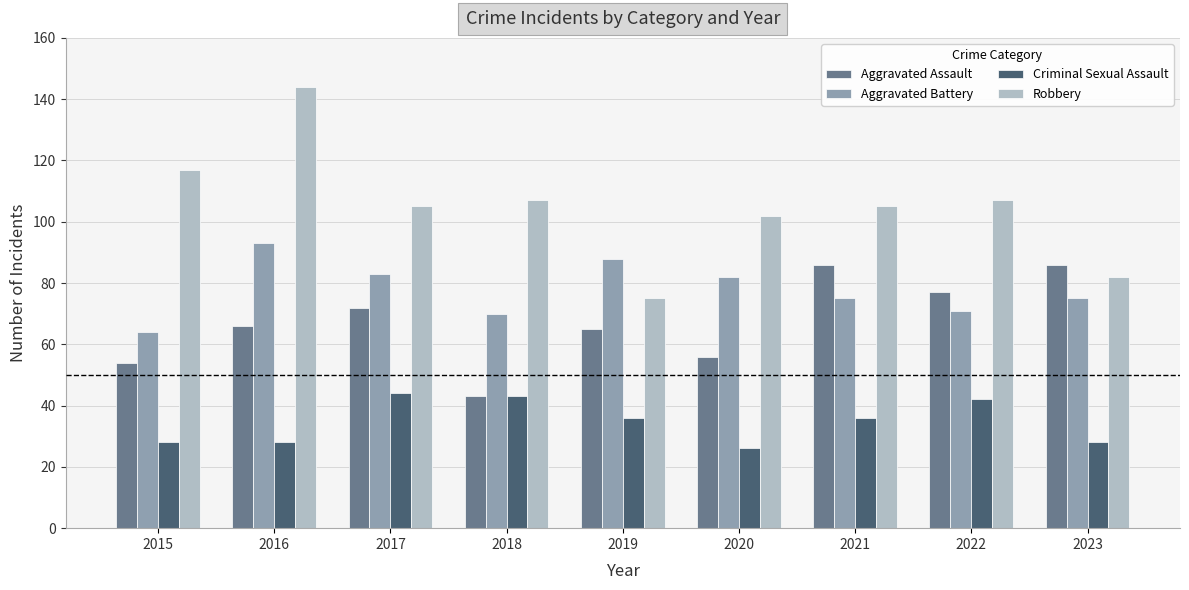

How many series are shown in this chart?

4